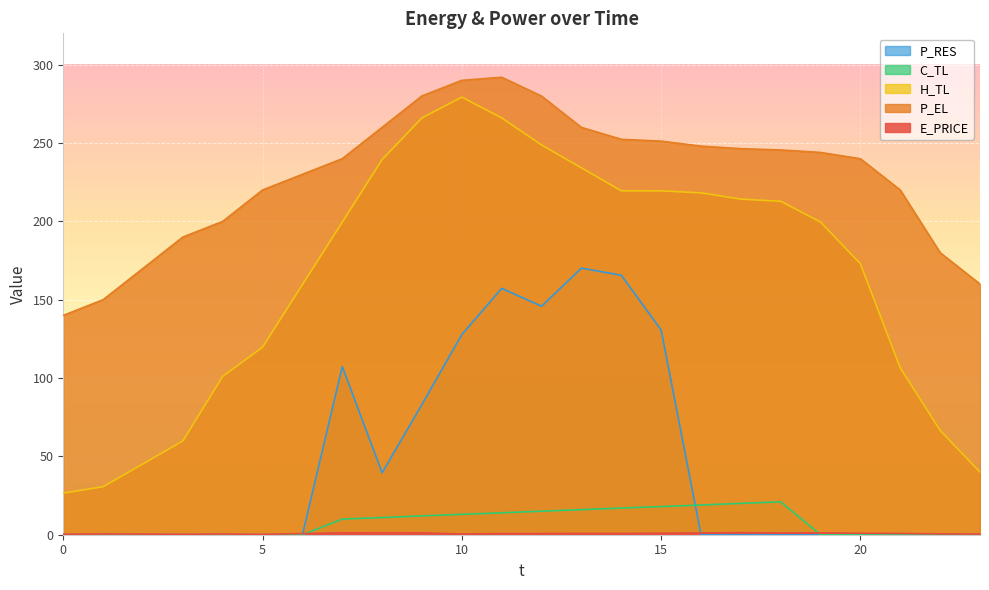

True or false: H_TL and P_RES intersect in this chart.

False